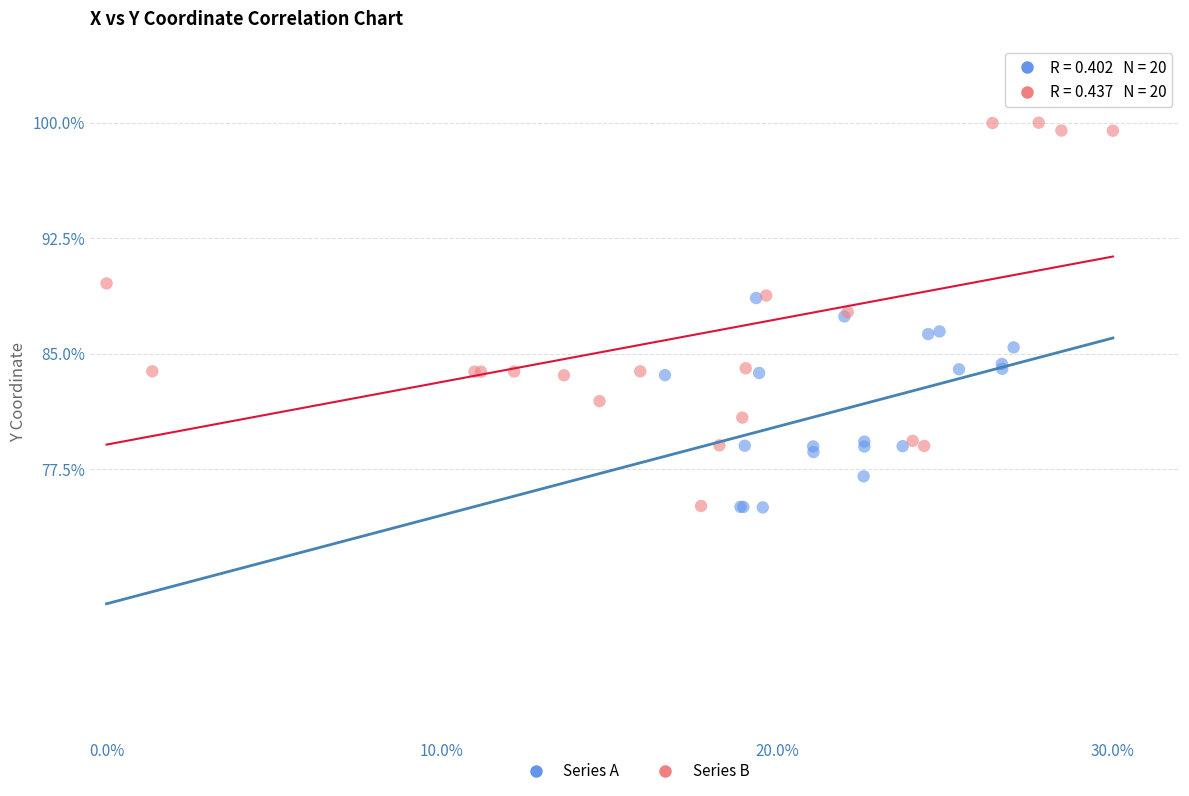

Which series has the widest spread of Y values?

Series B